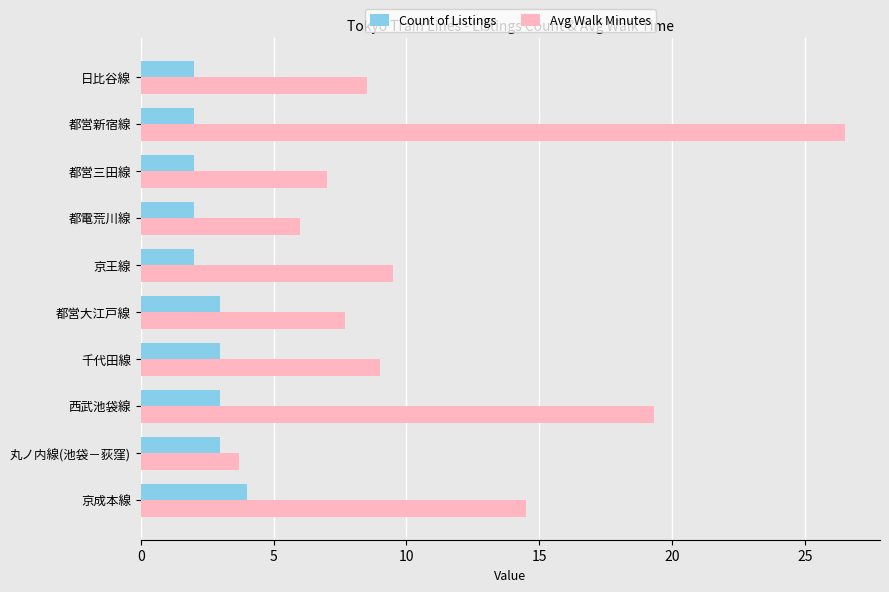

How many values in the Avg Walk Minutes series are below 9?

5